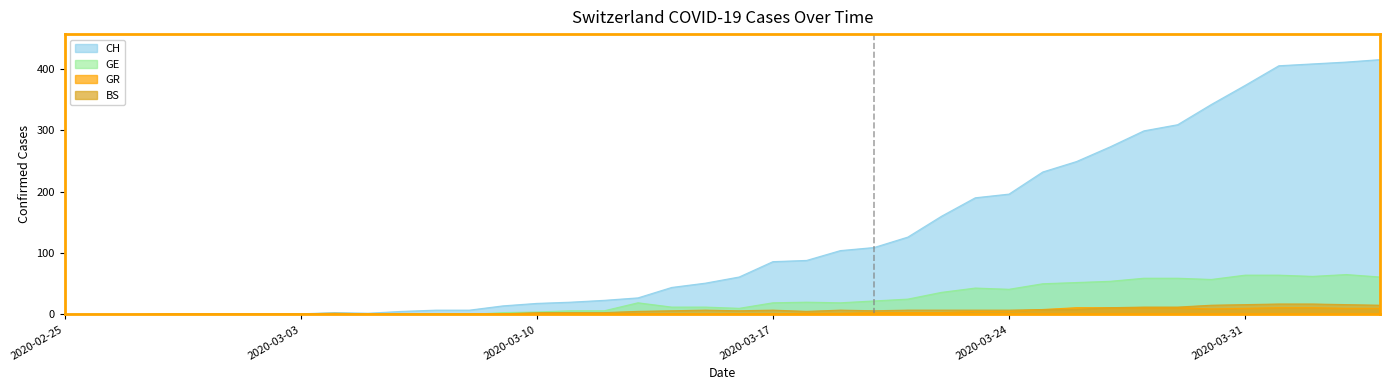

What is the greatest value displayed?

415